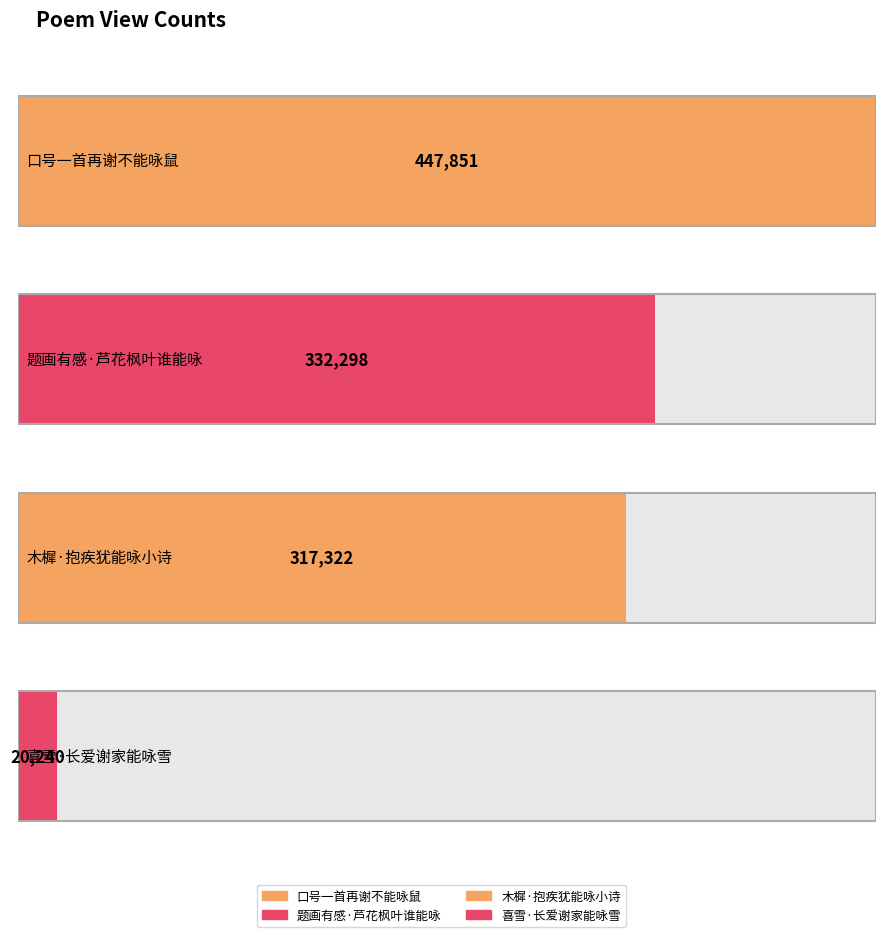

What is the label of the 3rd bar from the right?

题画有感·芦花枫叶谁能咏